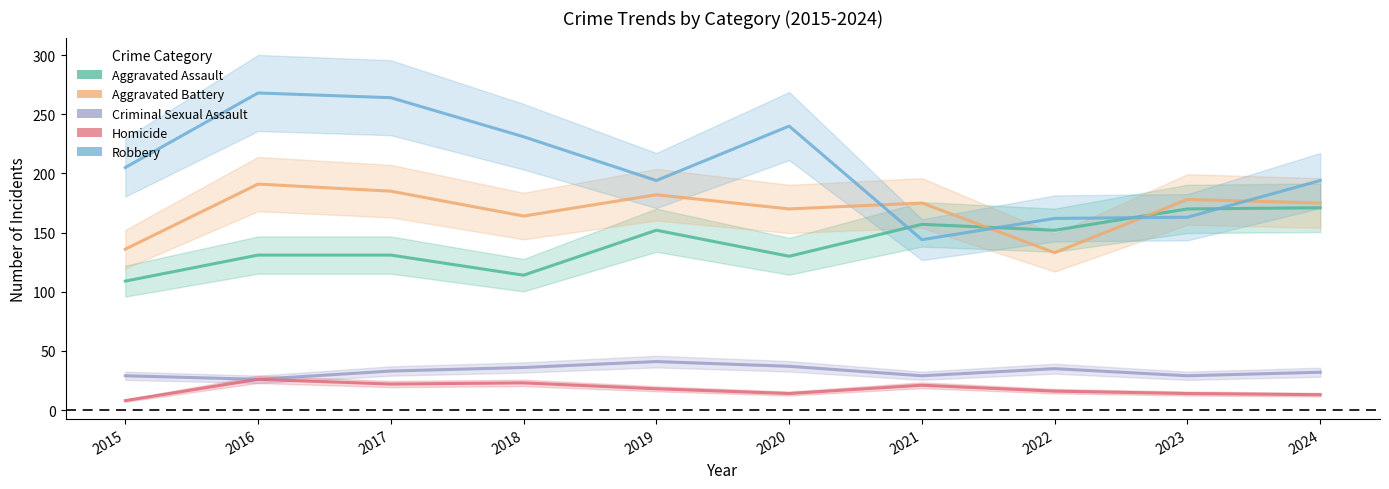

How many data points in Criminal Sexual Assault are above 33?

4